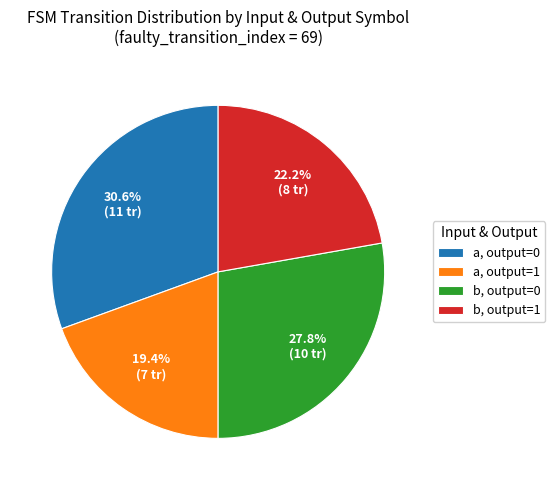

Which category has the biggest portion of the pie?

a, output=0